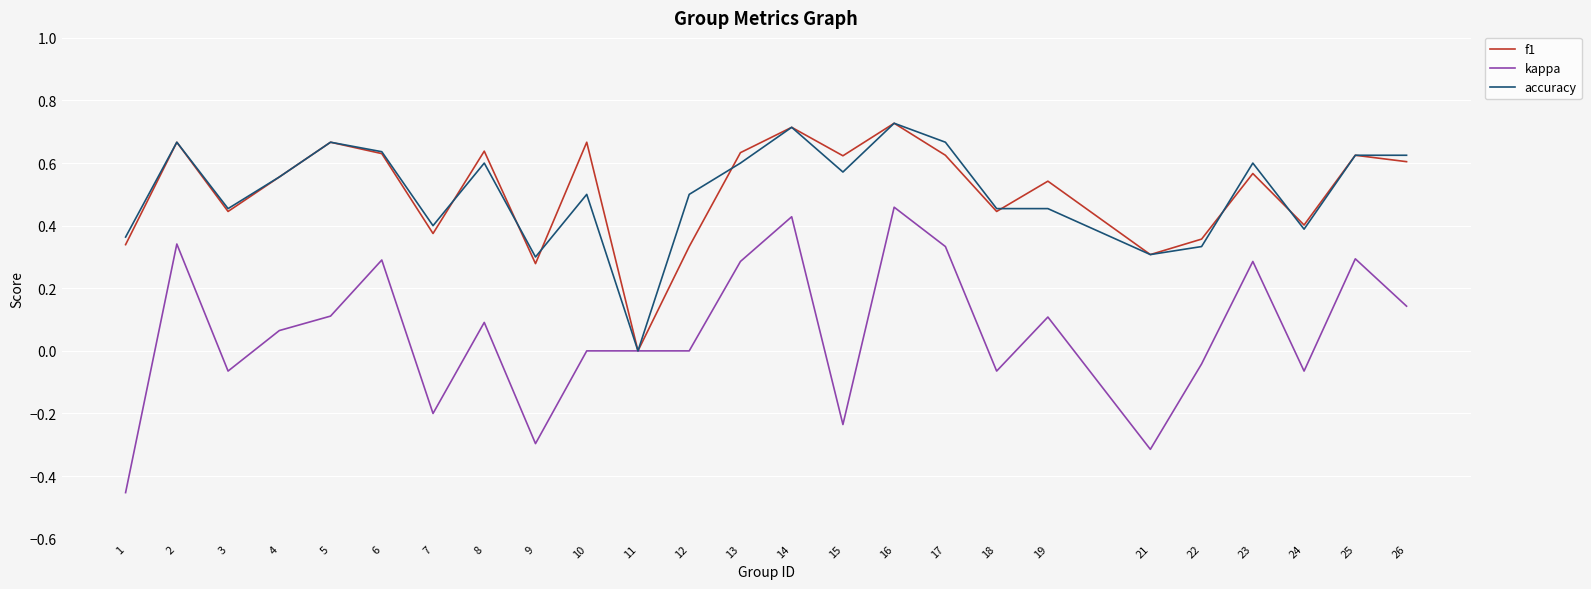

Which series has the widest spread of values?

kappa